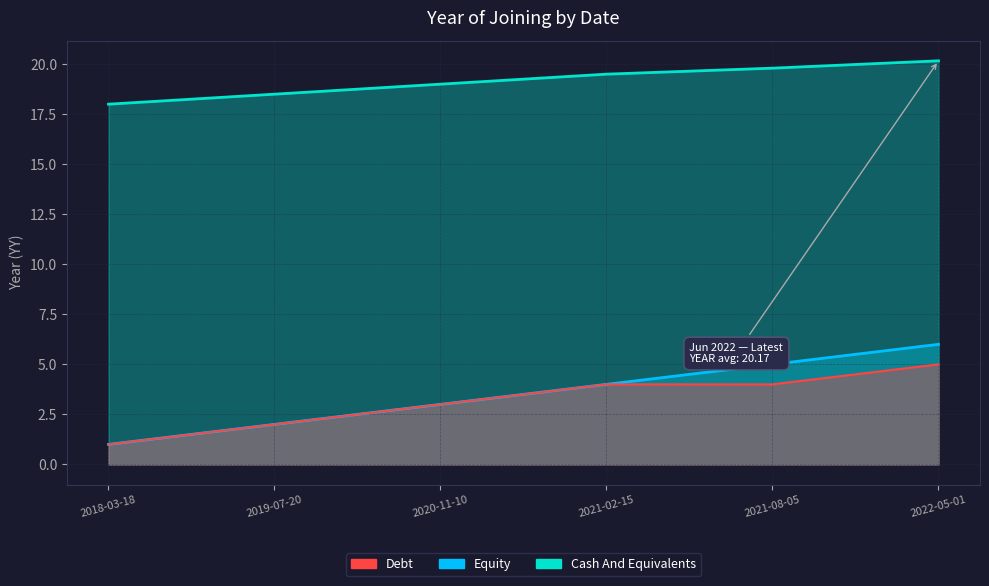

Reading left to right, extract all data points from this chart.

1	2	3	4	4	5